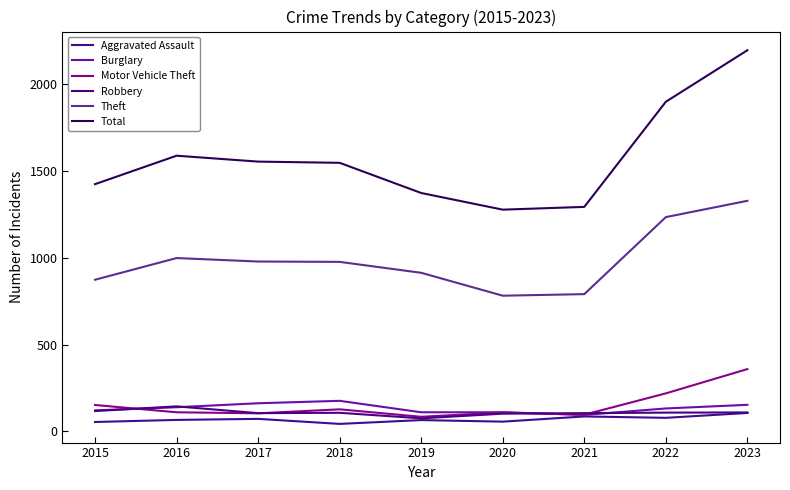

Is the value of Theft at 2021 greater than the value of Total at 2016?

No